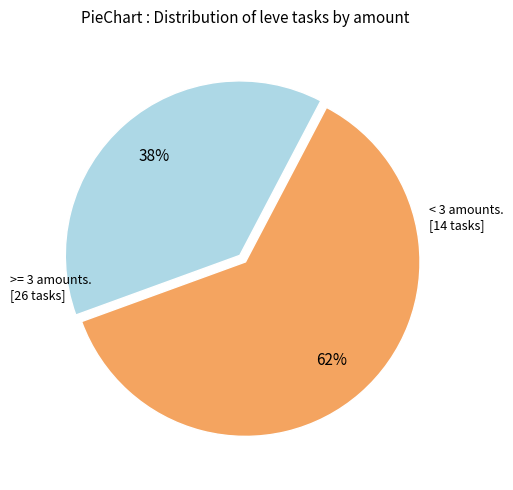

Is there a majority slice in this chart?

Yes